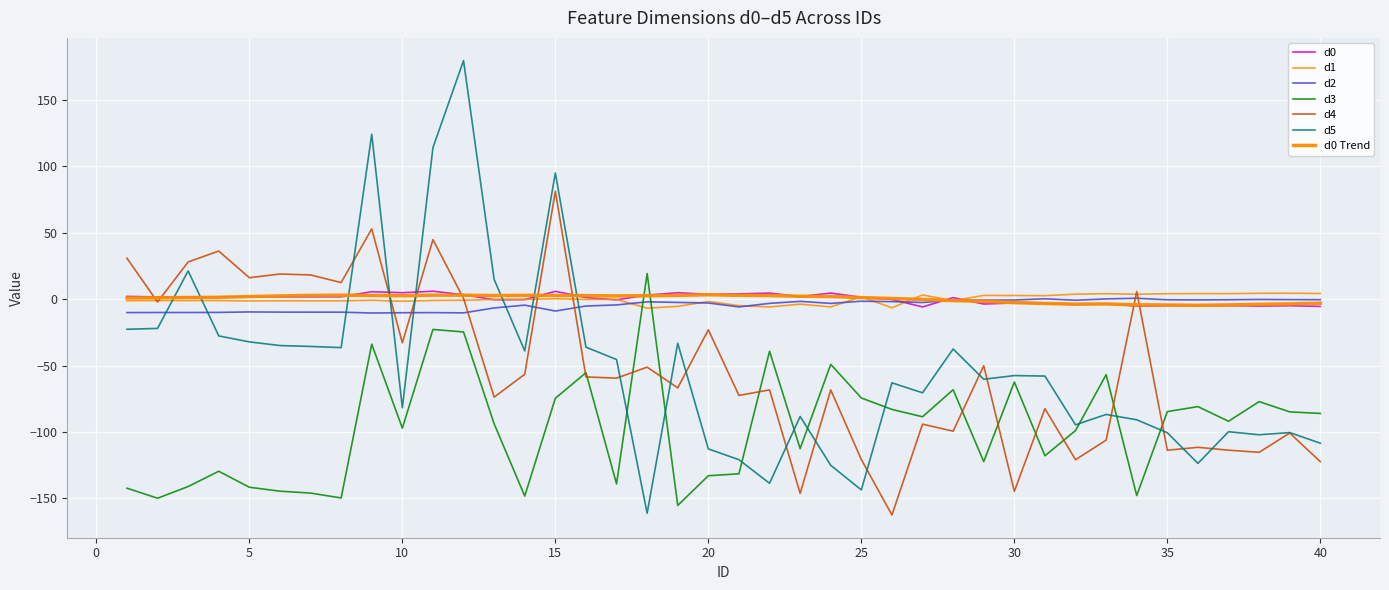

Is this an area chart (filled region under the line)?

No